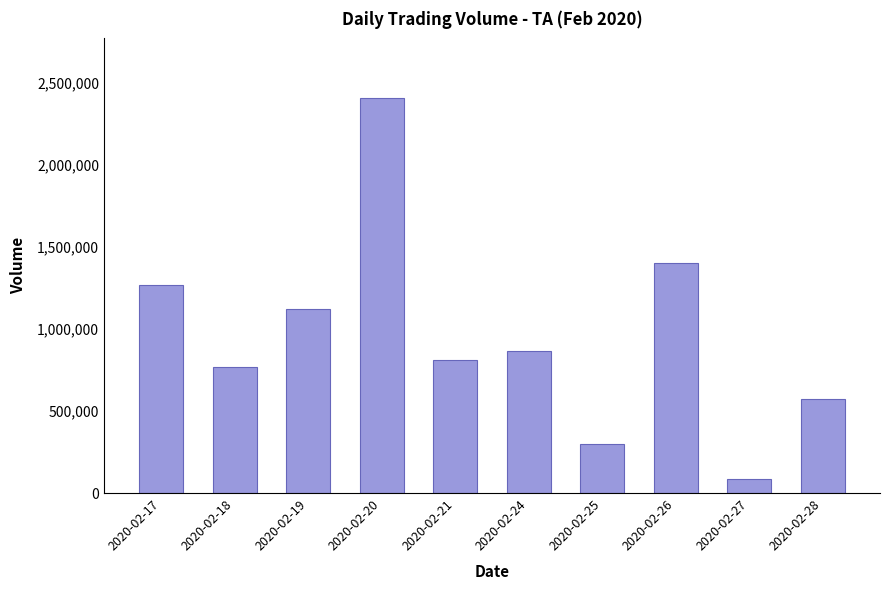

List the labels in order of value, smallest first.

2020-02-27, 2020-02-25, 2020-02-28, 2020-02-18, 2020-02-21, 2020-02-24, 2020-02-19, 2020-02-17, 2020-02-26, 2020-02-20